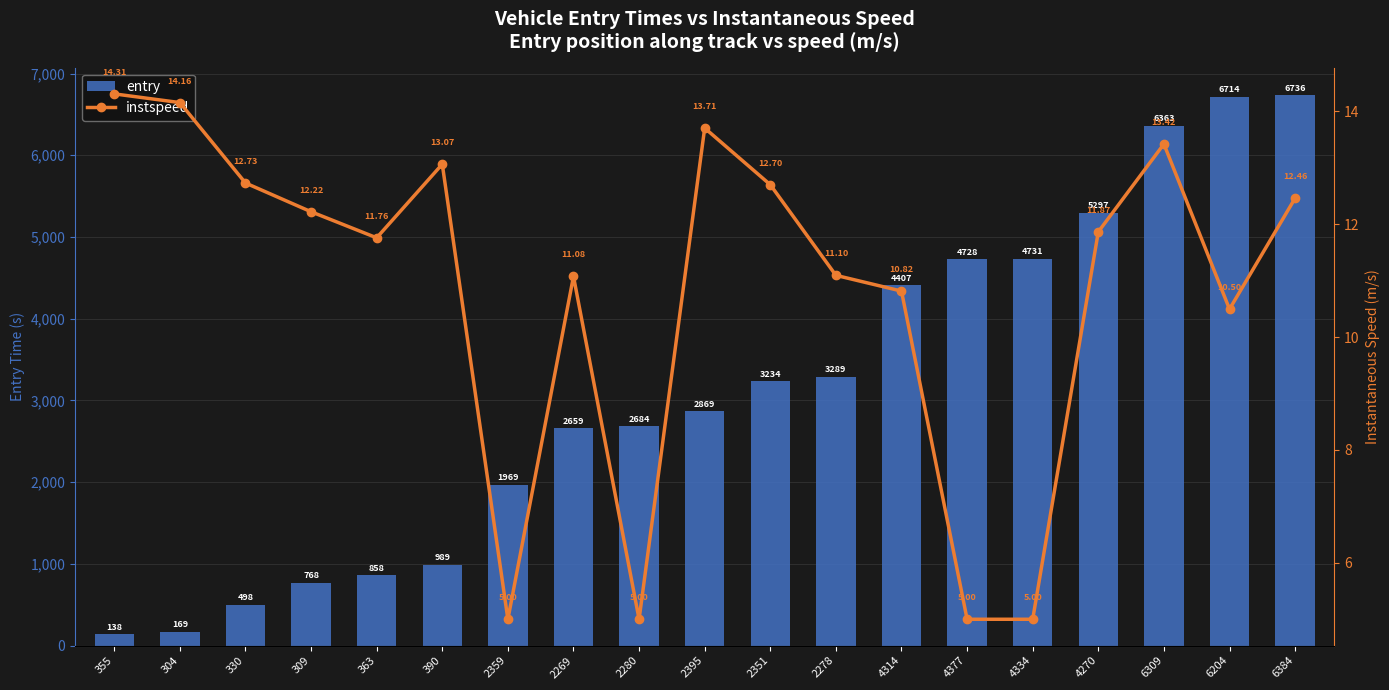

At how many categories does at least one series exceed 5800?

3